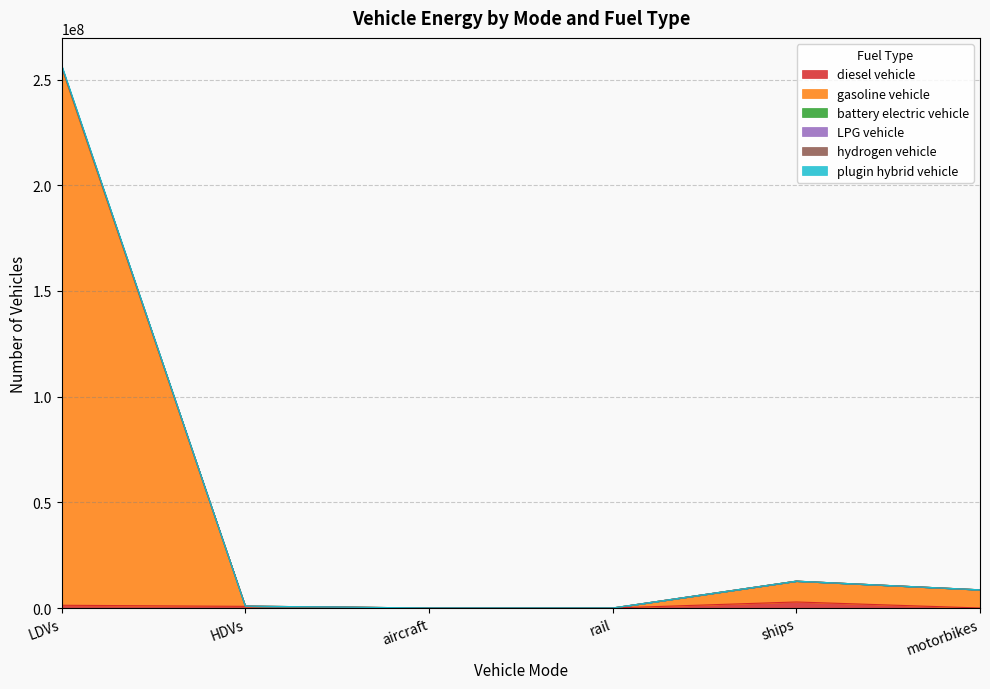

What are all the series names shown in the legend?

diesel vehicle, gasoline vehicle, battery electric vehicle, LPG vehicle, hydrogen vehicle, plugin hybrid vehicle